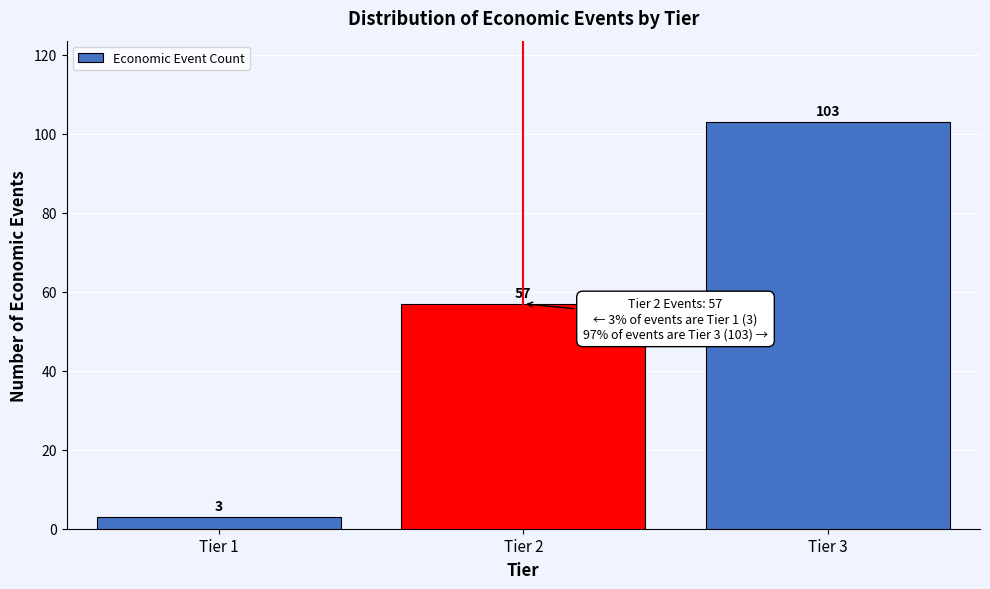

Reading right to left, transcribe all the data shown in this chart.

Tier 3=103	Tier 2=57	Tier 1=3